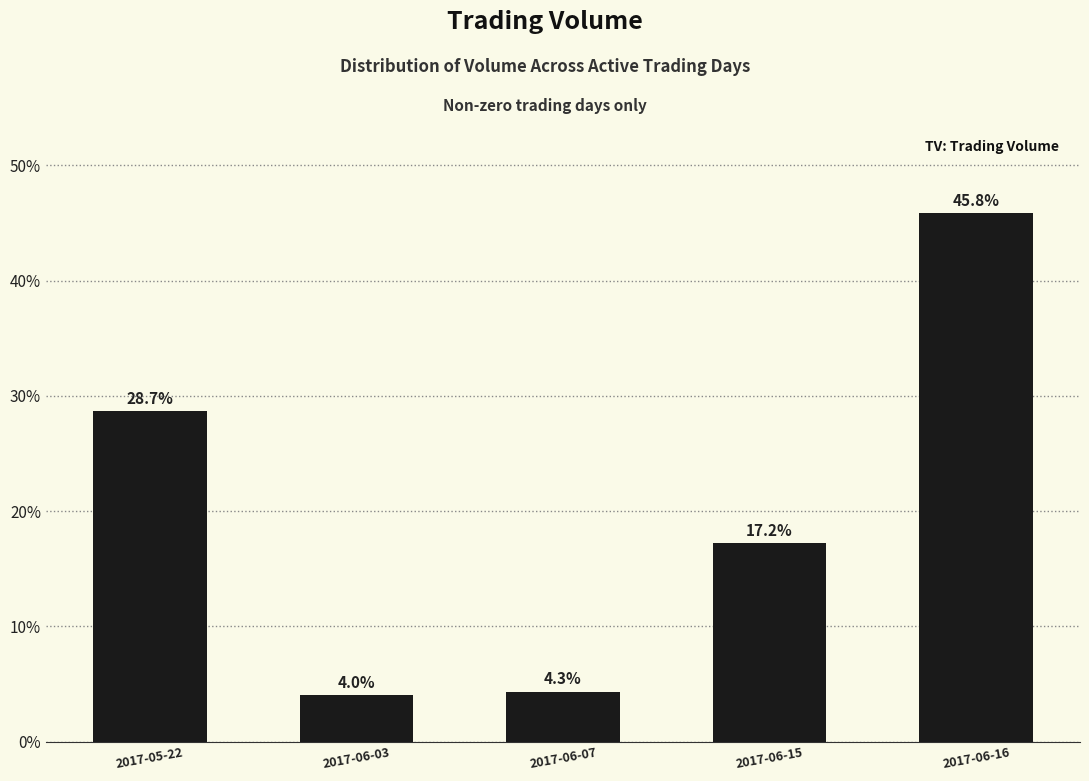

What is the change in value from 2017-05-22 to 2017-06-03?

-24.6